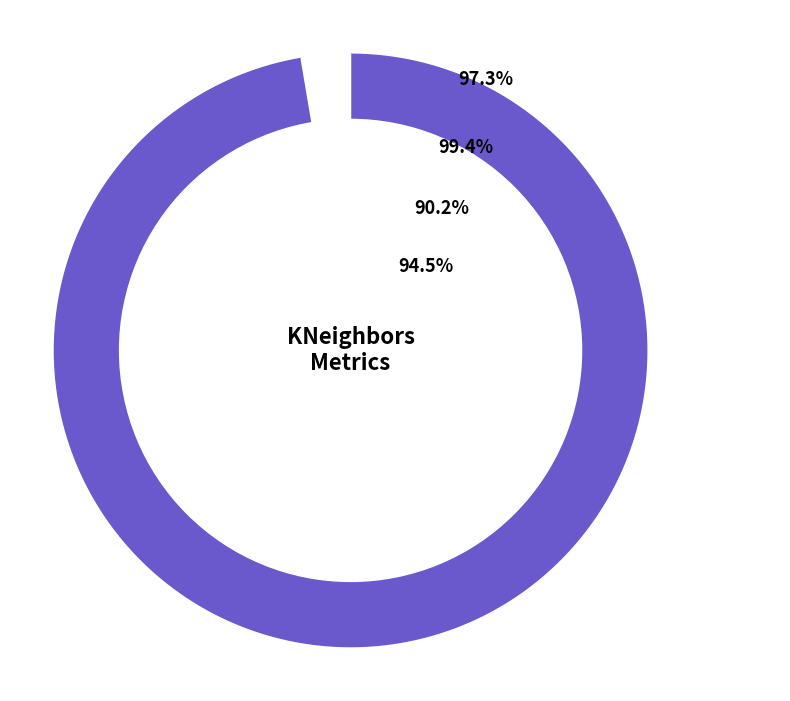

What percentage is the mean_test_f1 slice, to the nearest percent?

25%